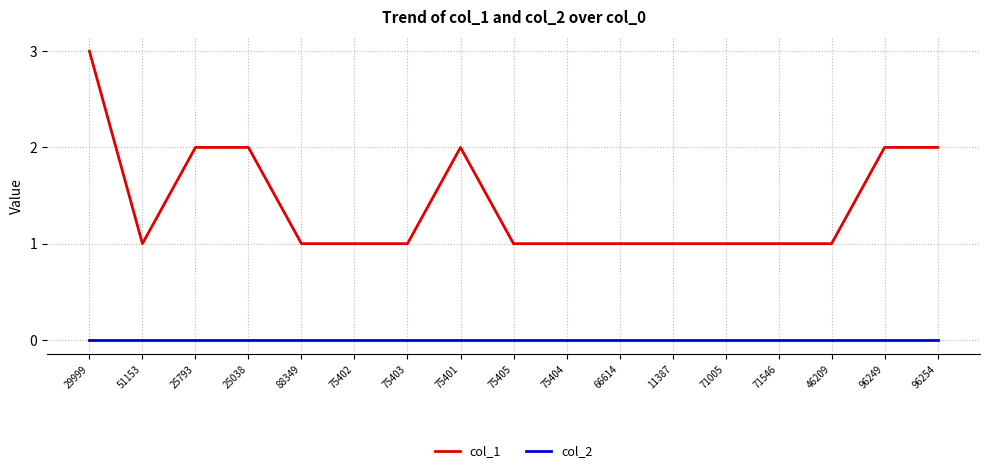

Count the number of categories in the chart.

17